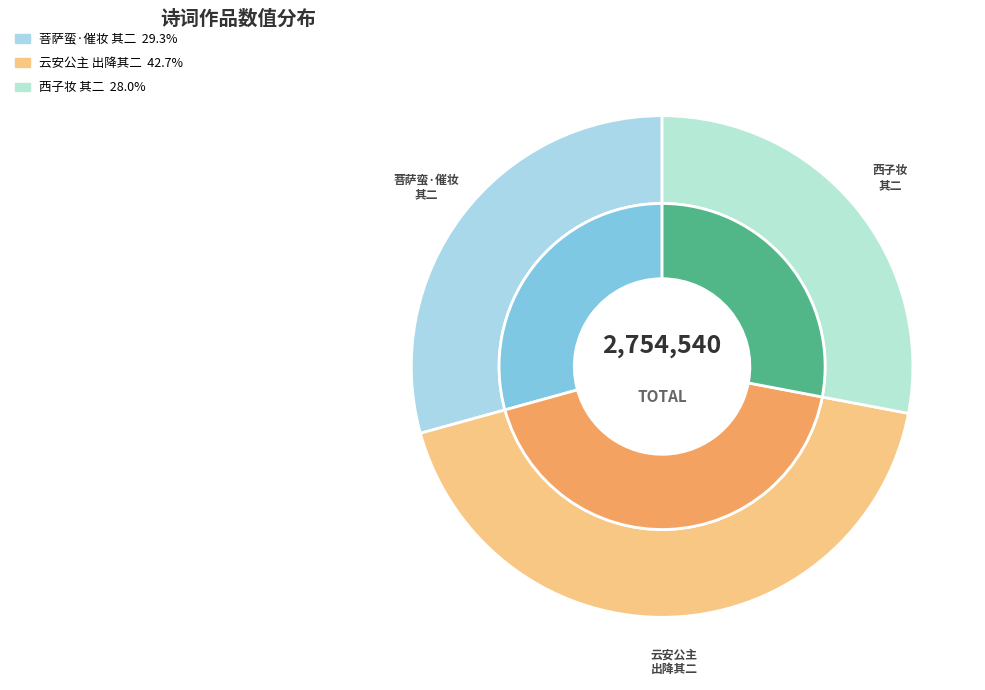

To the nearest percent, what is the average slice percentage?

33%